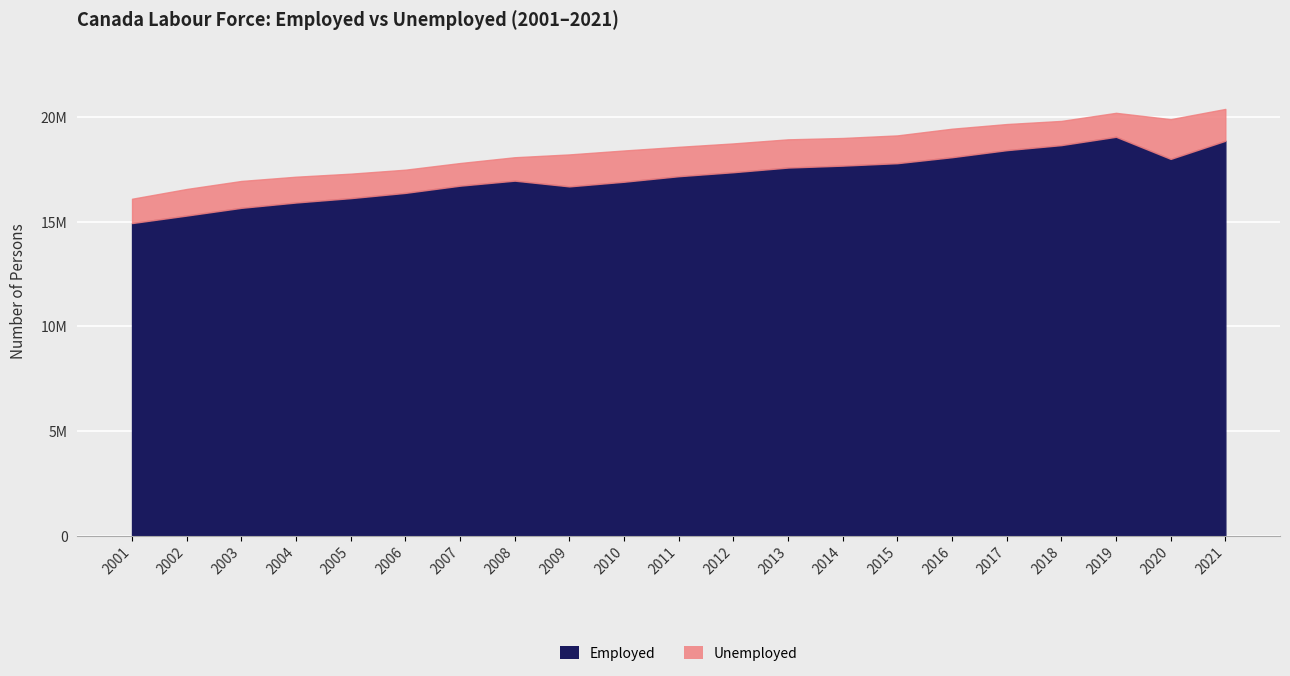

Rank the series by their maximum value, from highest to lowest.

Employed, Unemployed